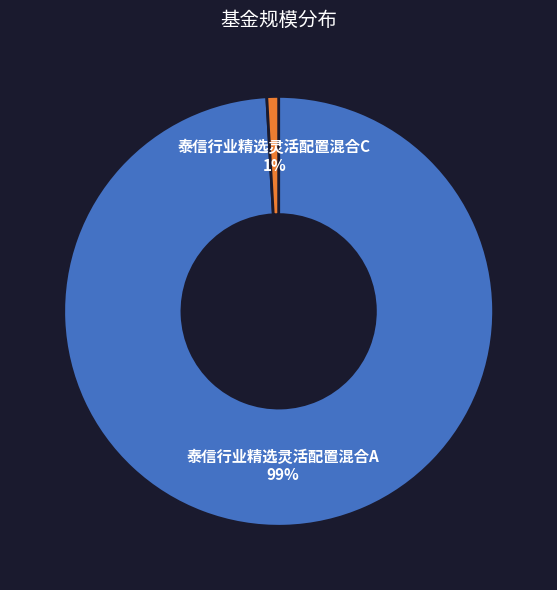

To the nearest percent, what is the combined percentage of 泰信行业精选灵活配置混合C and 泰信行业精选灵活配置混合A?

100%